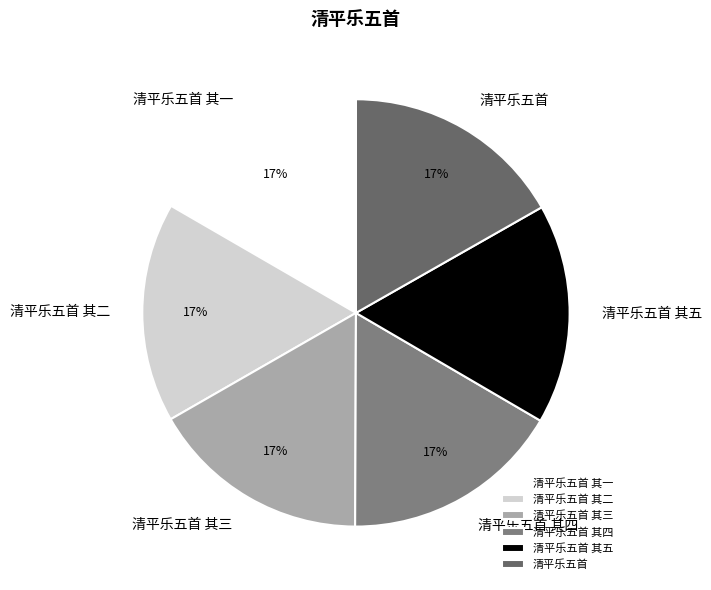

What is the ratio of the value at 清平乐五首 其三 to the value at 清平乐五首 其四?

1.0